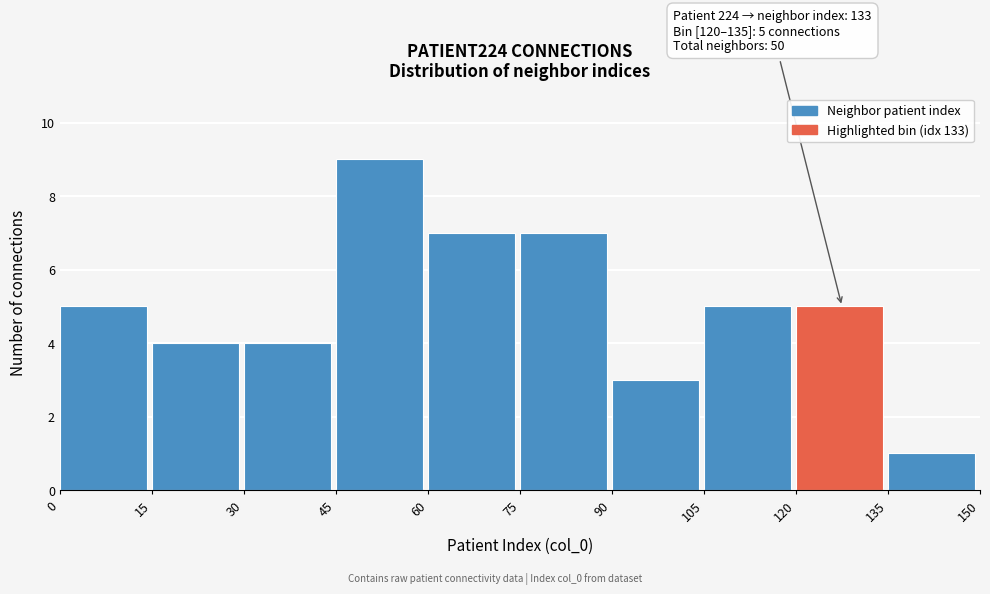

Which range on the x-axis has the tallest bar?

45 to 60